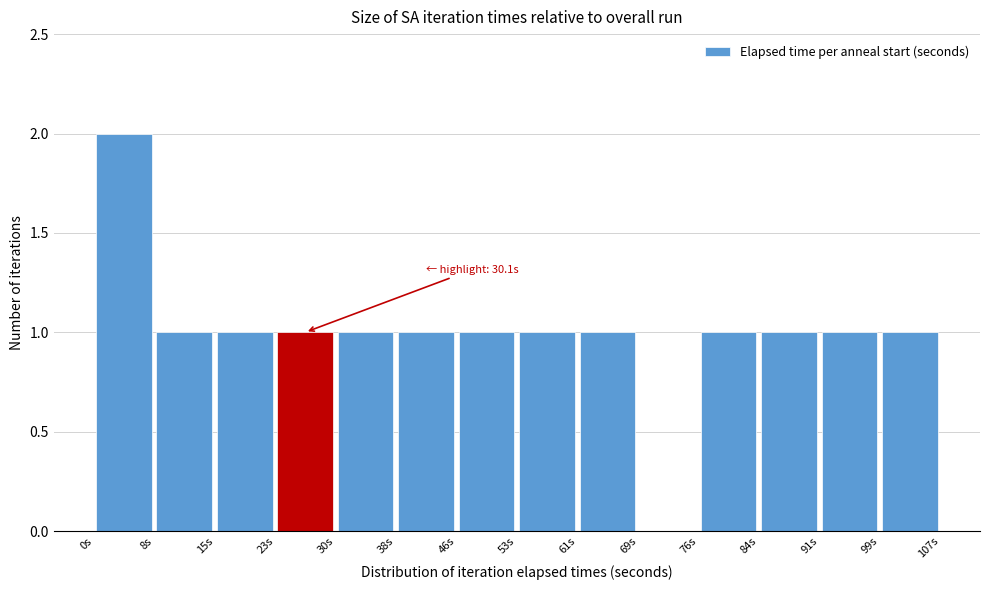

Which range on the x-axis has the tallest bar?

0 to 8